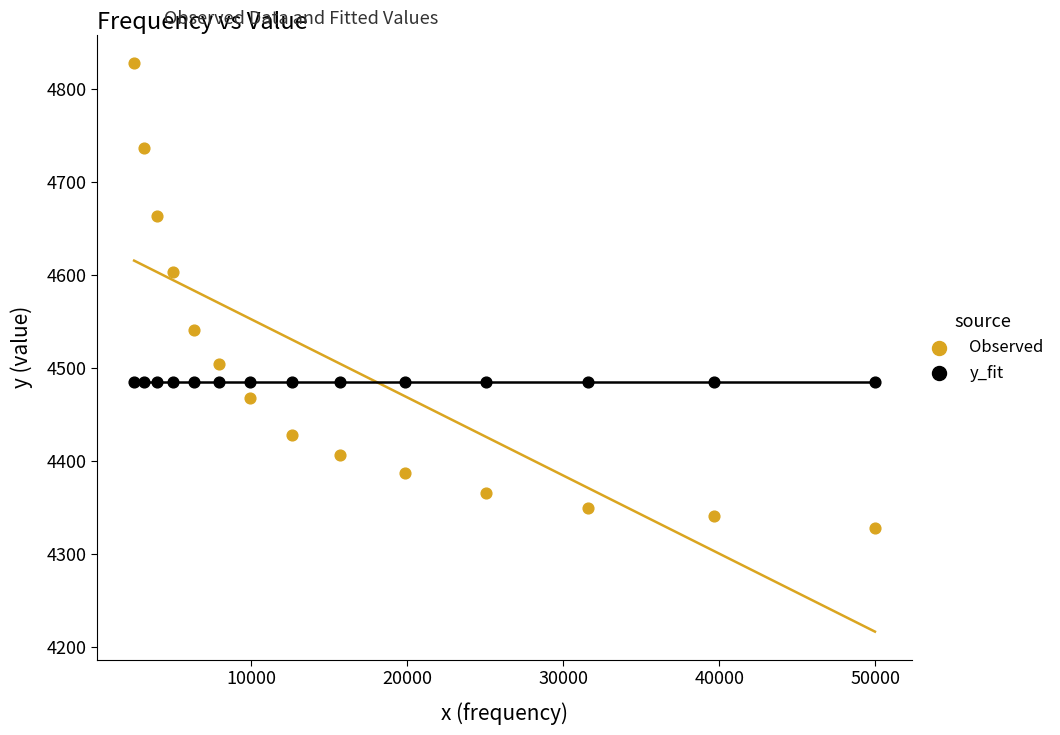

Which series has the largest Y range (max minus min)?

Observed